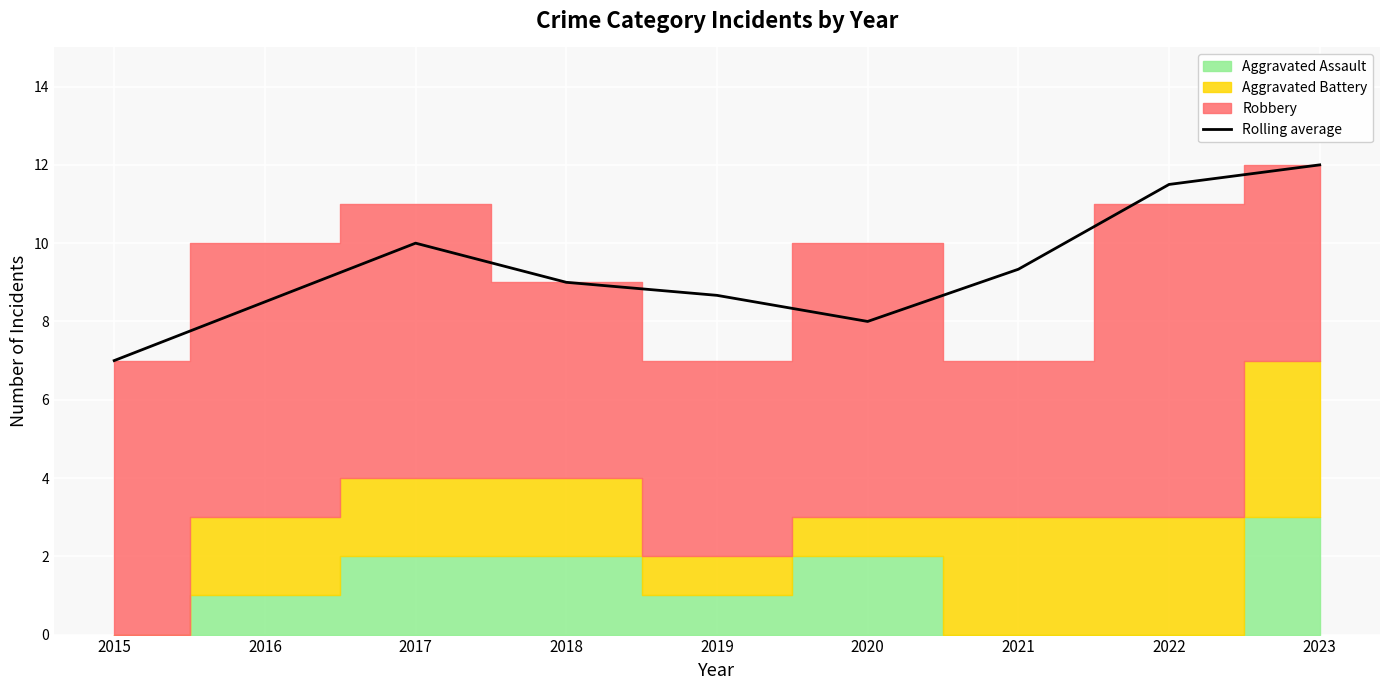

At which category does the data reach its first local valley?

2020